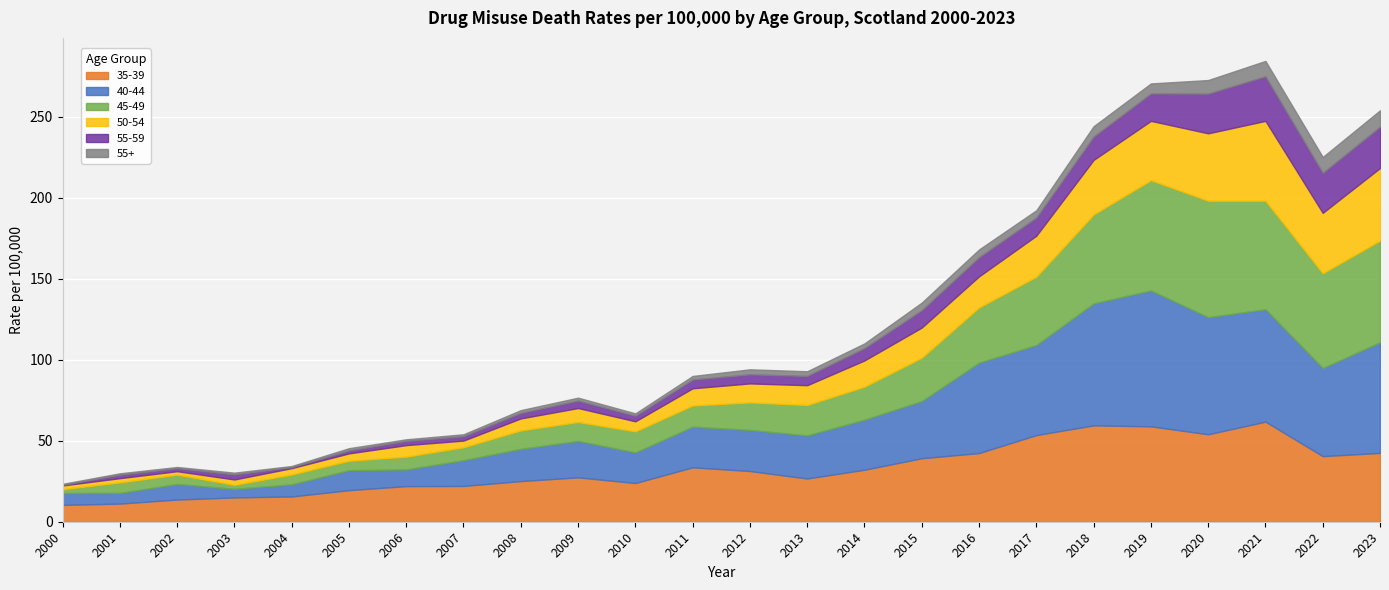

What is the value of the 35-39 point at the 11th from the left?

23.9